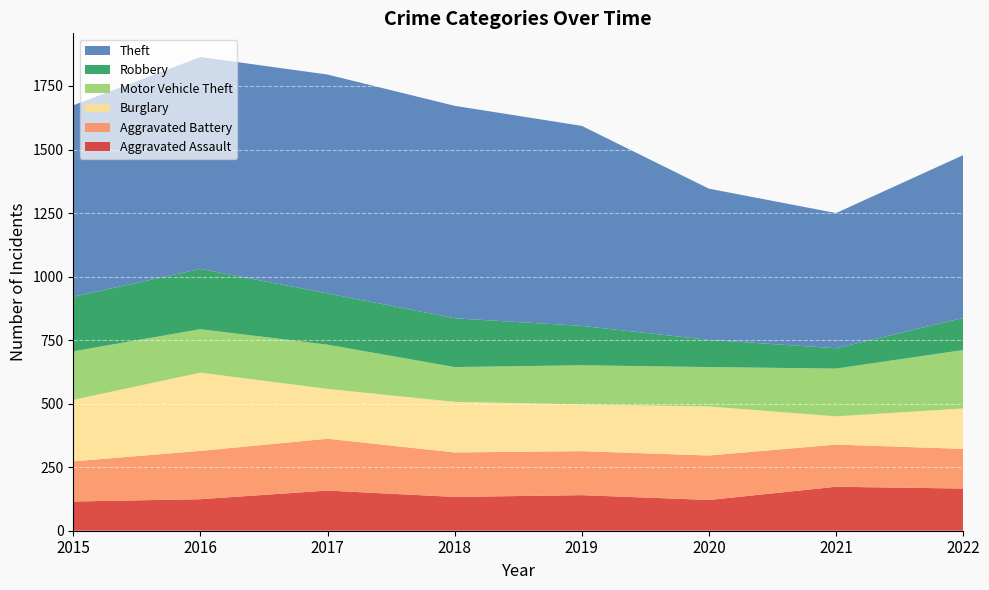

Reading left to right, what are all the values shown in this chart?

Aggravated Assault: 2015=115	2016=124	2017=158	2018=133	2019=140	2020=121	2021=173	2022=166
Aggravated Battery: 2015=158	2016=190	2017=204	2018=175	2019=173	2020=175	2021=166	2022=156
Burglary: 2015=242	2016=308	2017=196	2018=199	2019=184	2020=193	2021=111	2022=159
Motor Vehicle Theft: 2015=191	2016=171	2017=174	2018=137	2019=154	2020=155	2021=188	2022=230
Robbery: 2015=215	2016=237	2017=202	2018=192	2019=155	2020=107	2021=80	2022=126
Theft: 2015=753	2016=834	2017=861	2018=836	2019=787	2020=595	2021=532	2022=641